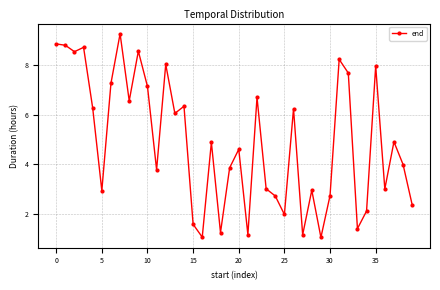

What is the difference between the second highest and second lowest values?

7.8